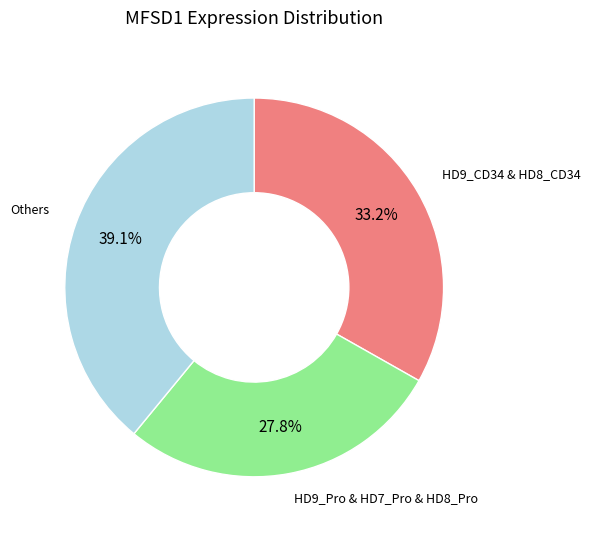

Is there any slice that represents more than half of the pie?

No